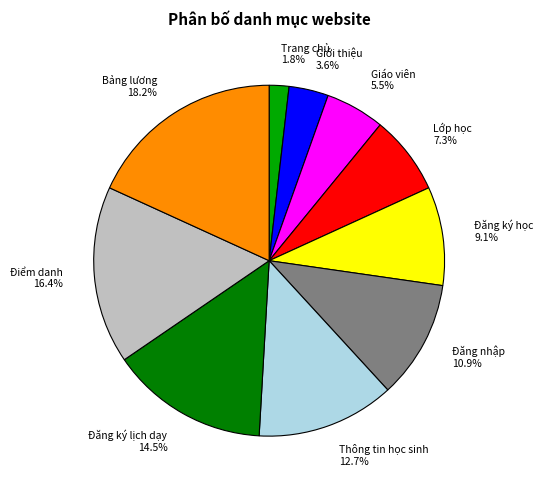

Is there a majority slice in this chart?

No